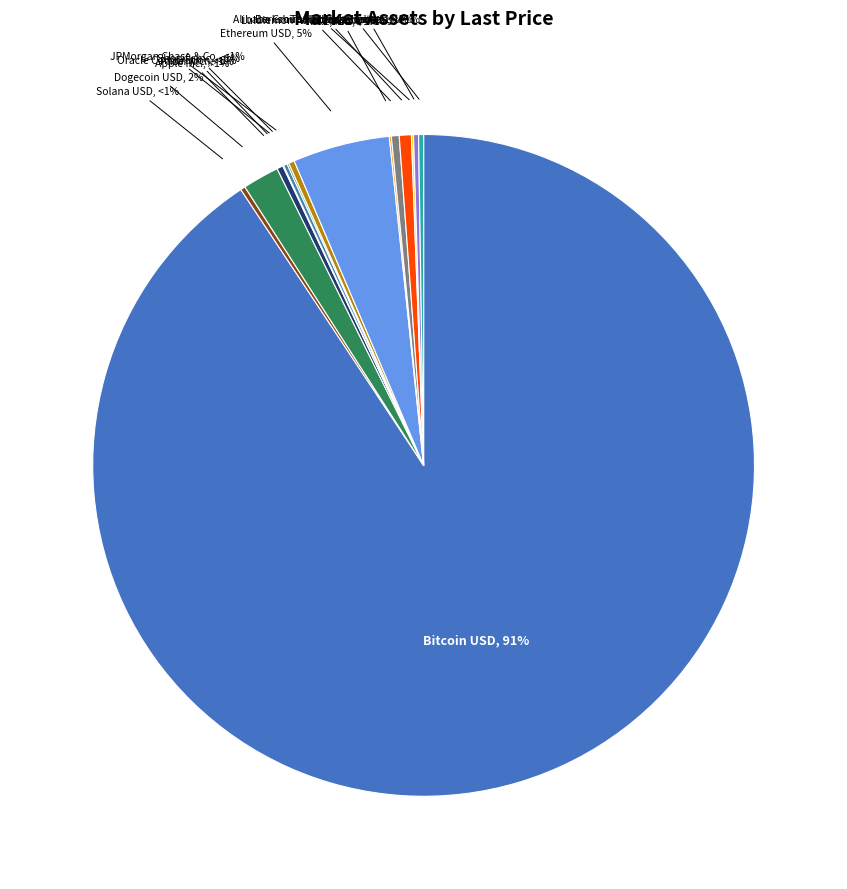

To the nearest percent, what is the difference between the largest and smallest slice percentages?

91%